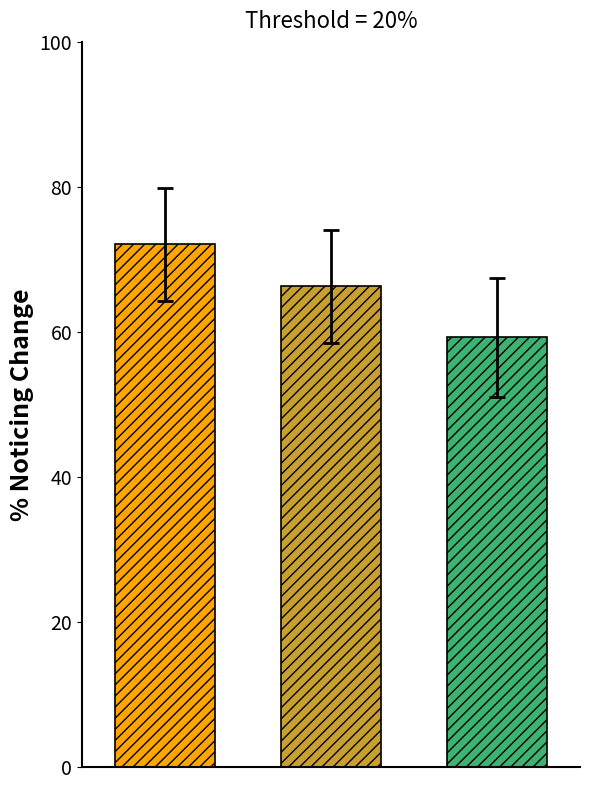

What is the maximum value shown in the chart?

72.1